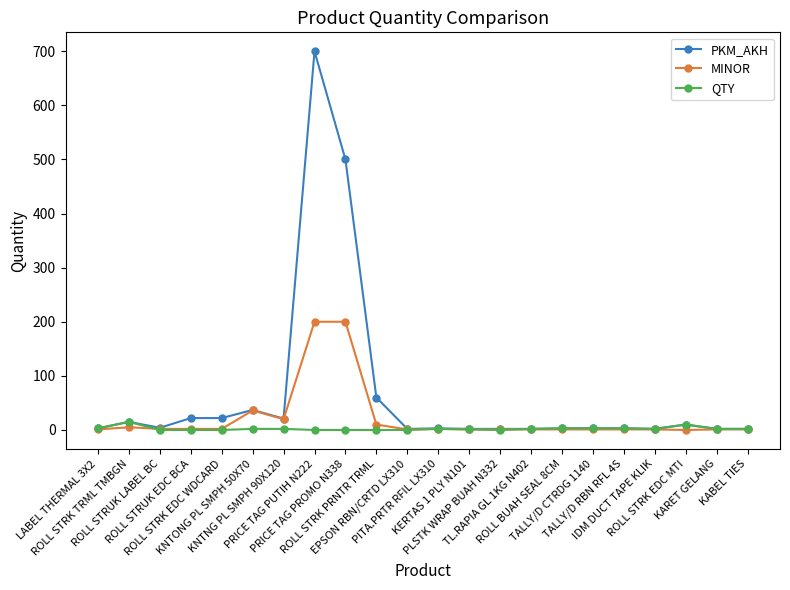

Which series has the widest spread of values?

PKM_AKH